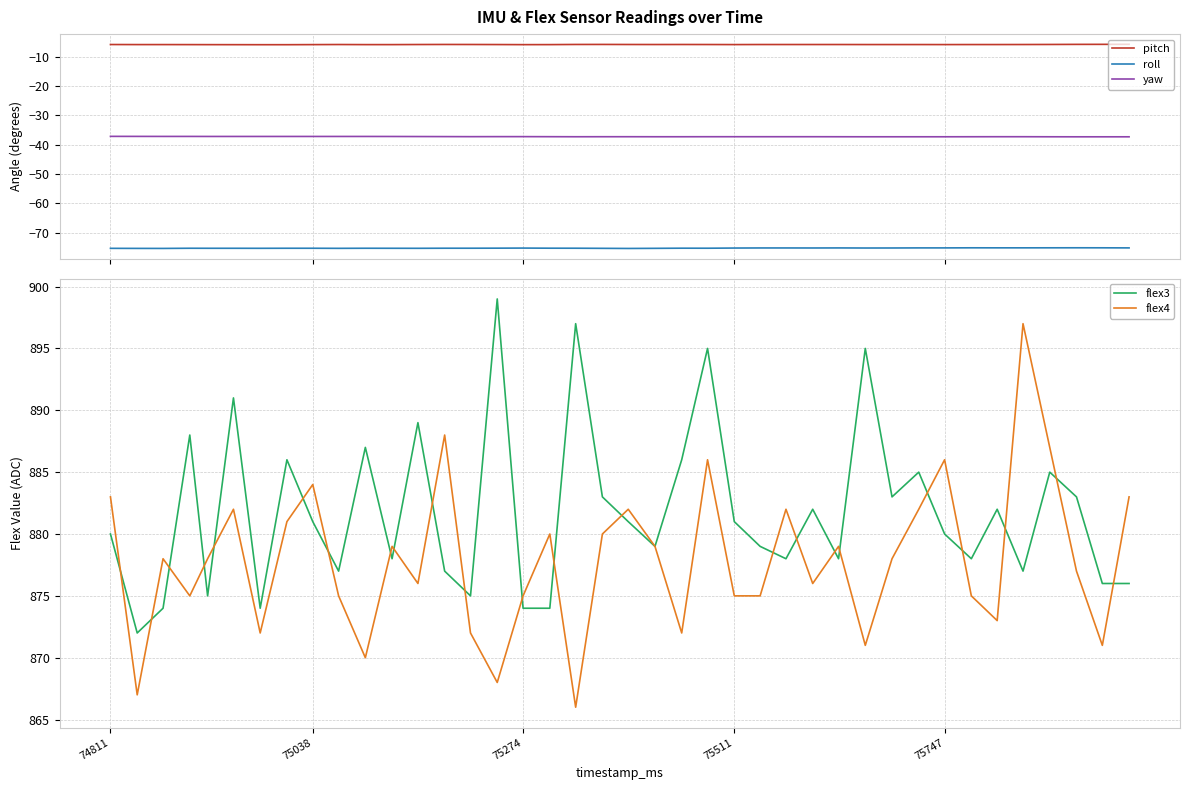

What is the difference between the maximum and second lowest values in the pitch series?

0.1